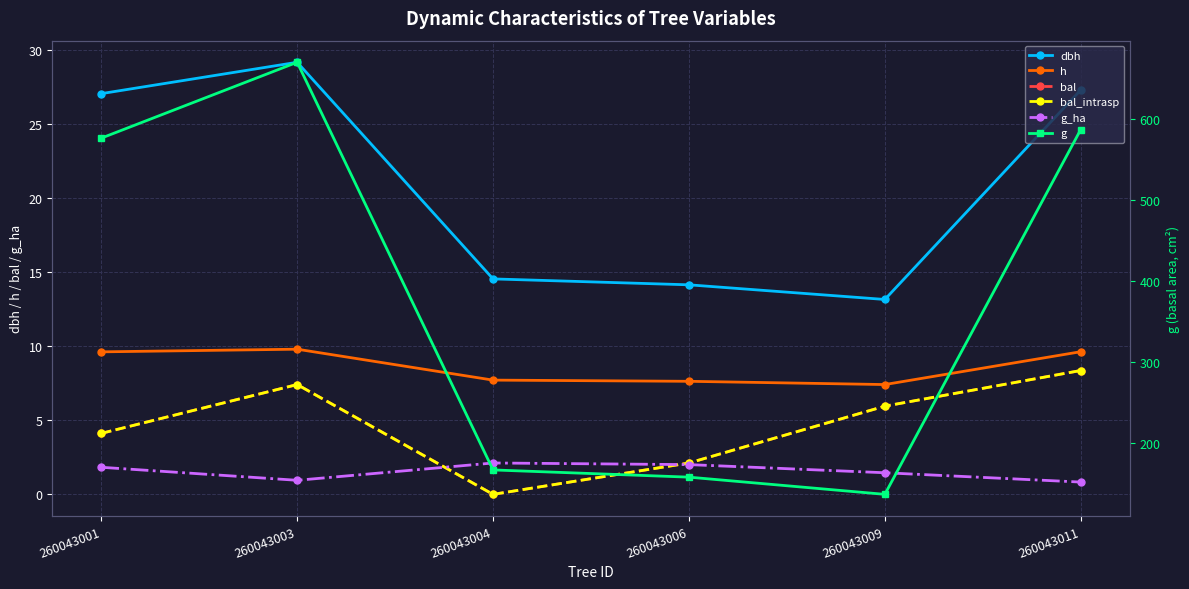

True or false: g_ha and h cross at least once.

False